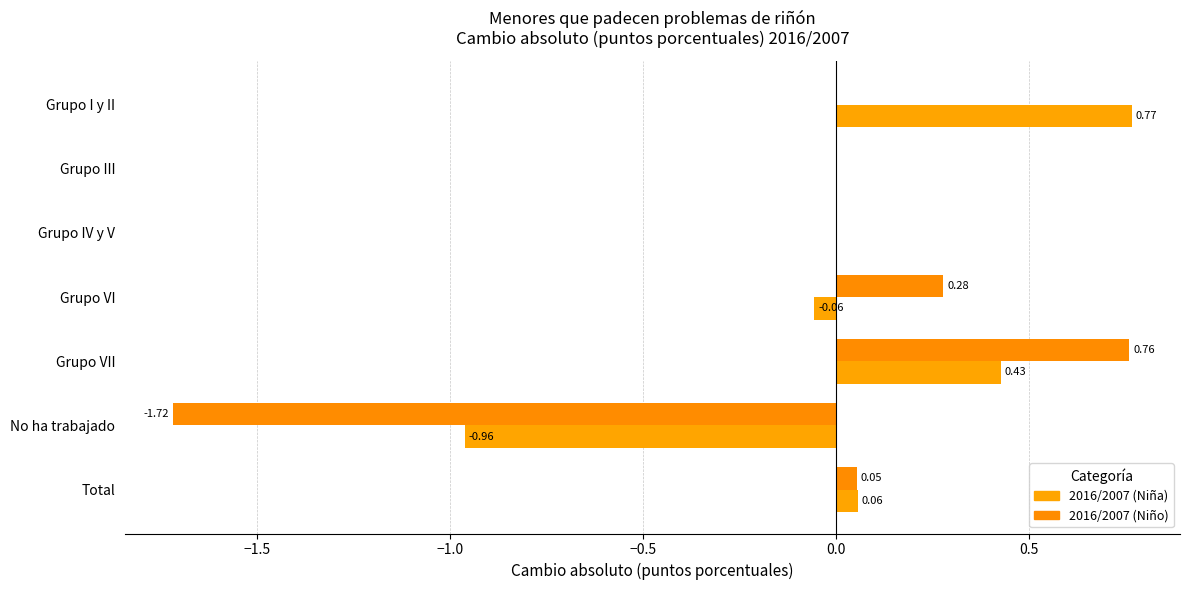

How many series are shown in this chart?

2